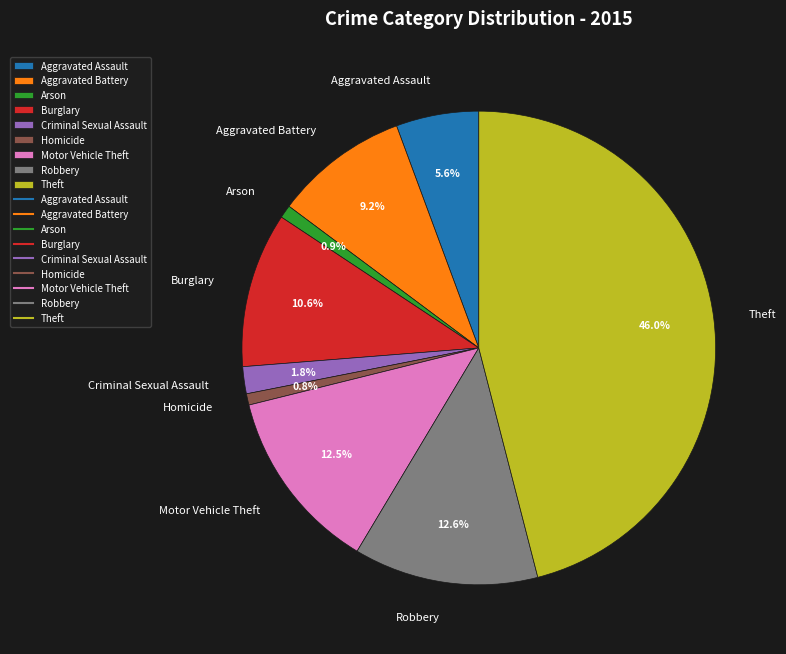

Approximately how many times larger is the value at Motor Vehicle Theft compared to Robbery?

1.0